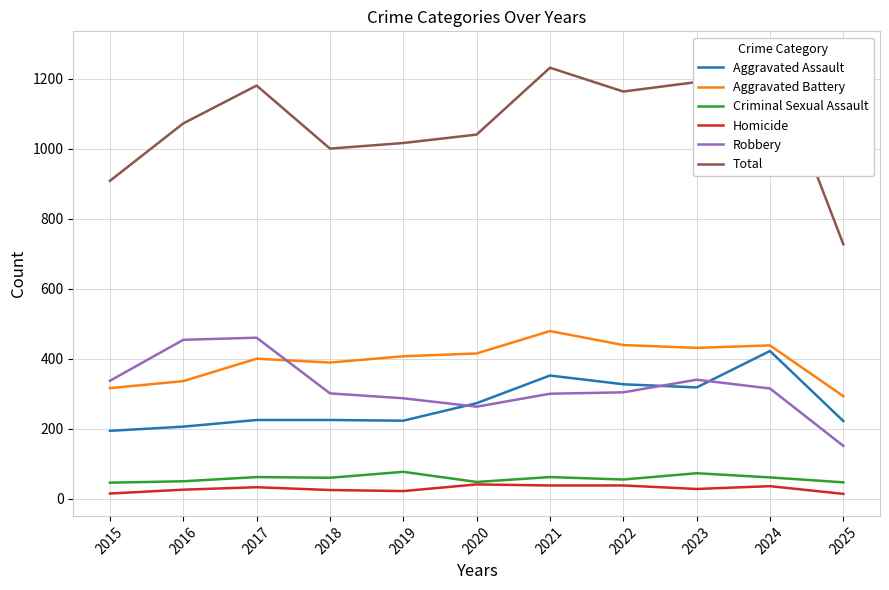

The Homicide series shows 7 at 2025. True or false?

False